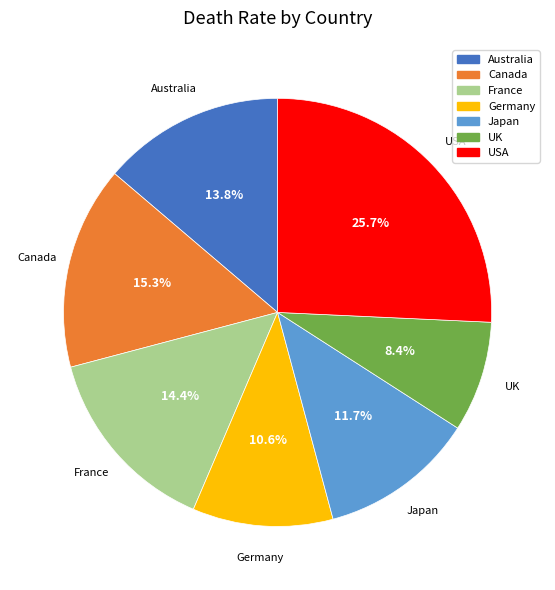

Which category has the smallest portion of the pie?

UK